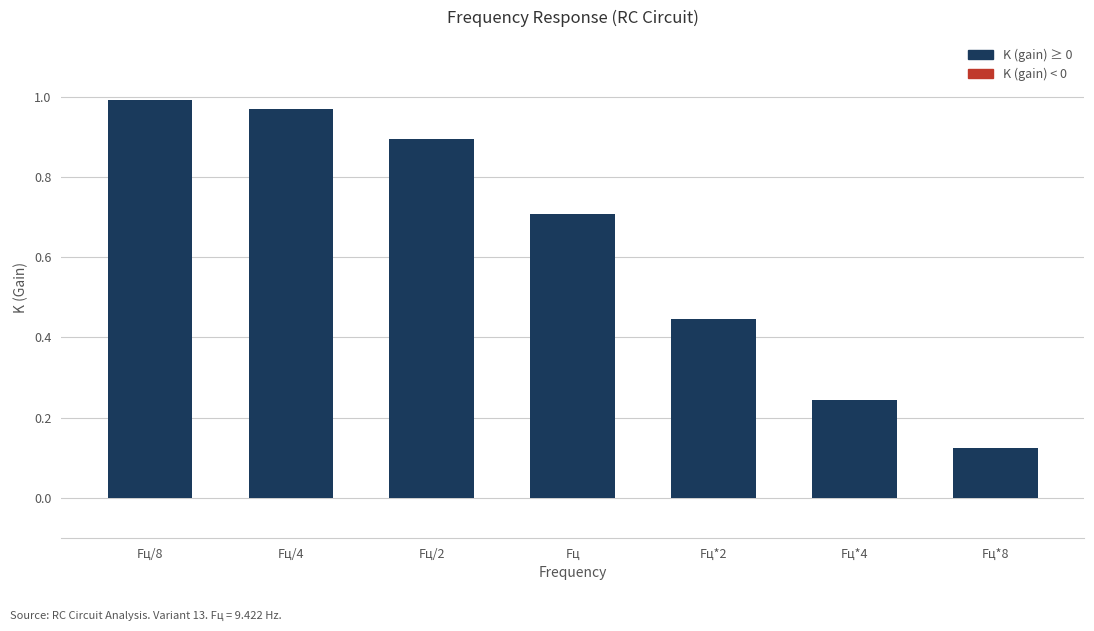

Which category has the highest value across all series?

Fц/8